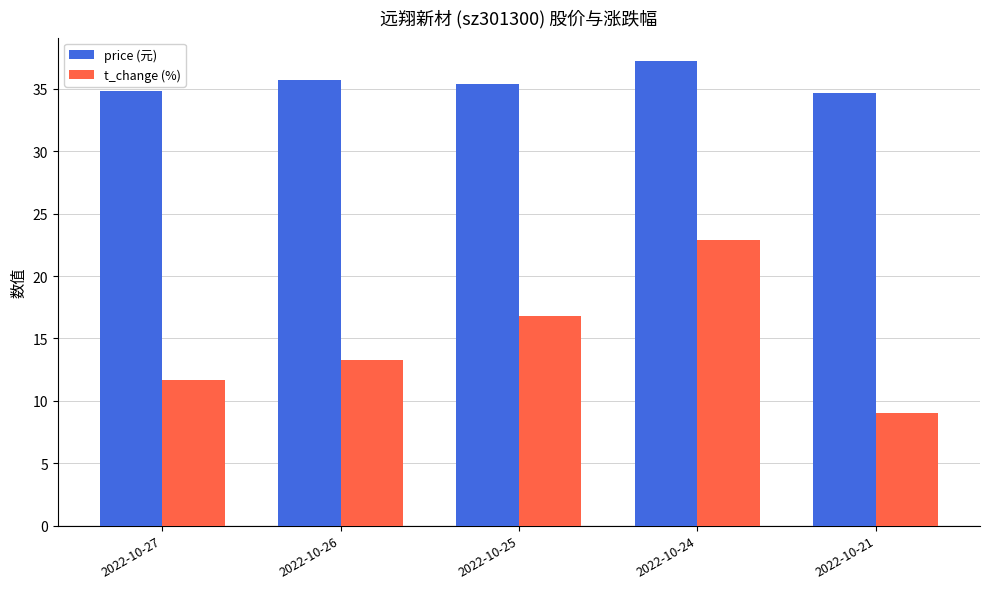

Reading right to left, extract all data points from this chart.

price (元): 34.7	37.2	35.4	35.7	34.8
t_change (%): 9.0	22.9	16.8	13.3	11.7